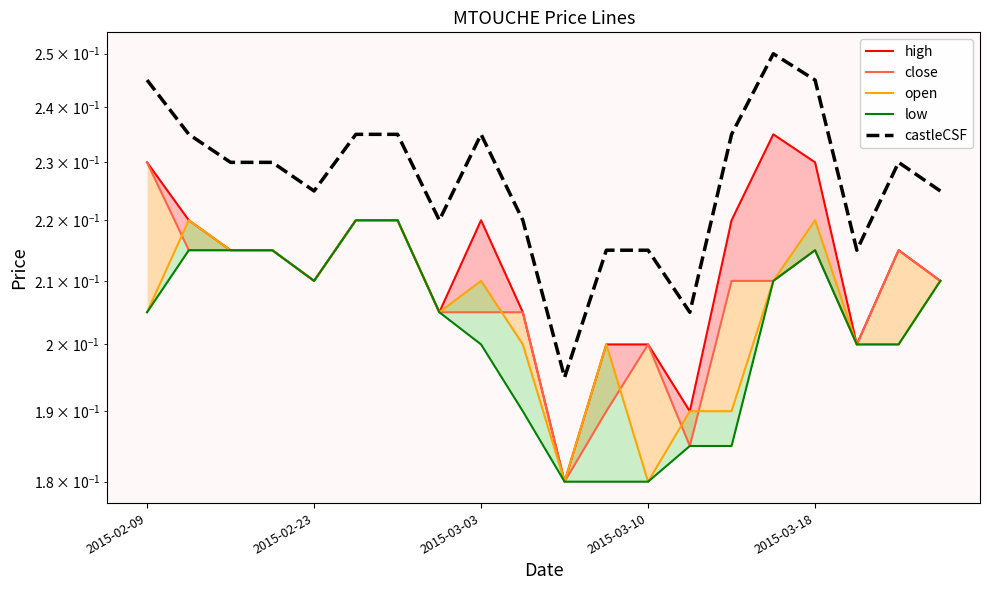

Which category has the highest value in the low series?

5